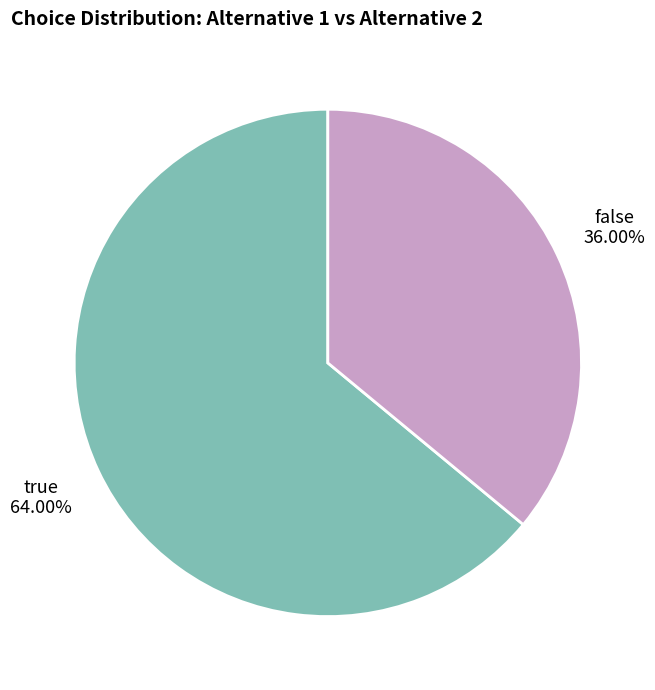

To the nearest percent, what percentage of the pie is true?

64%